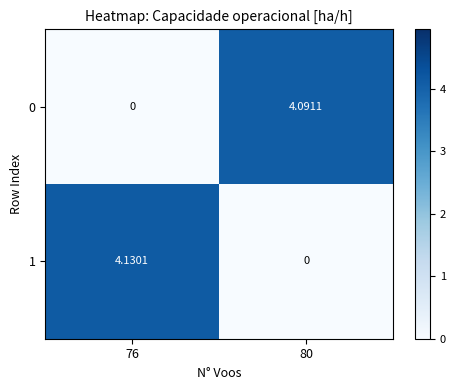

At which category is the sum across all series the highest?

76